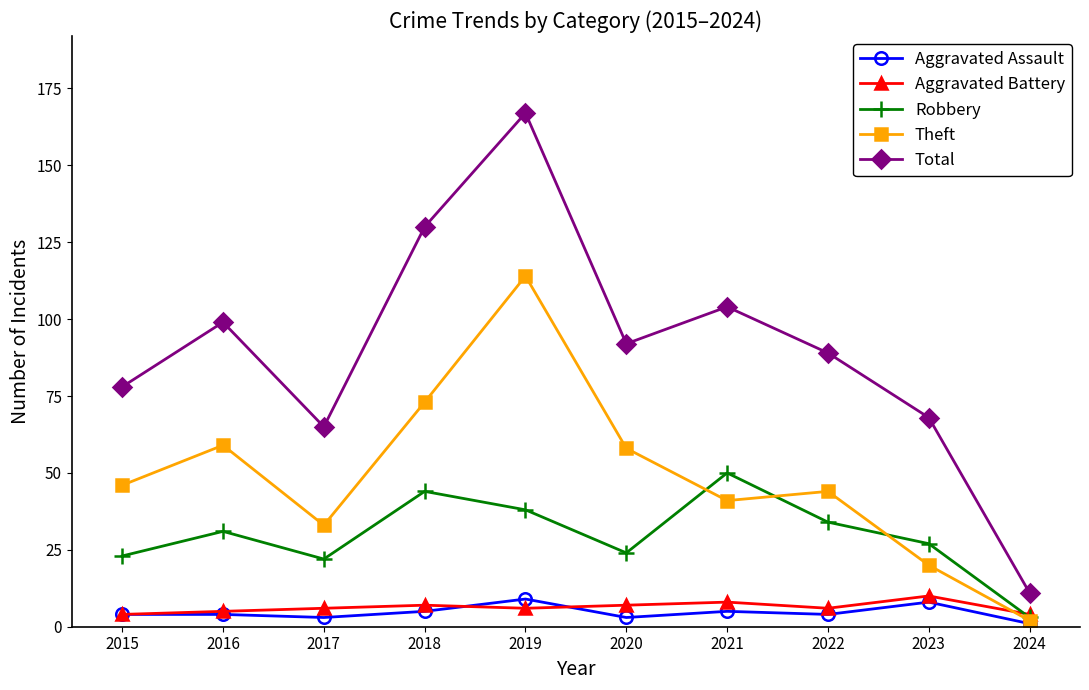

Reading left to right, what are all the values shown in this chart?

Aggravated Assault: 2015=4	2016=4	2017=3	2018=5	2019=9	2020=3	2021=5	2022=4	2023=8	2024=1
Aggravated Battery: 2015=4	2016=5	2017=6	2018=7	2019=6	2020=7	2021=8	2022=6	2023=10	2024=4
Robbery: 2015=23	2016=31	2017=22	2018=44	2019=38	2020=24	2021=50	2022=34	2023=27	2024=3
Theft: 2015=46	2016=59	2017=33	2018=73	2019=114	2020=58	2021=41	2022=44	2023=20	2024=2
Total: 2015=78	2016=99	2017=65	2018=130	2019=167	2020=92	2021=104	2022=89	2023=68	2024=11